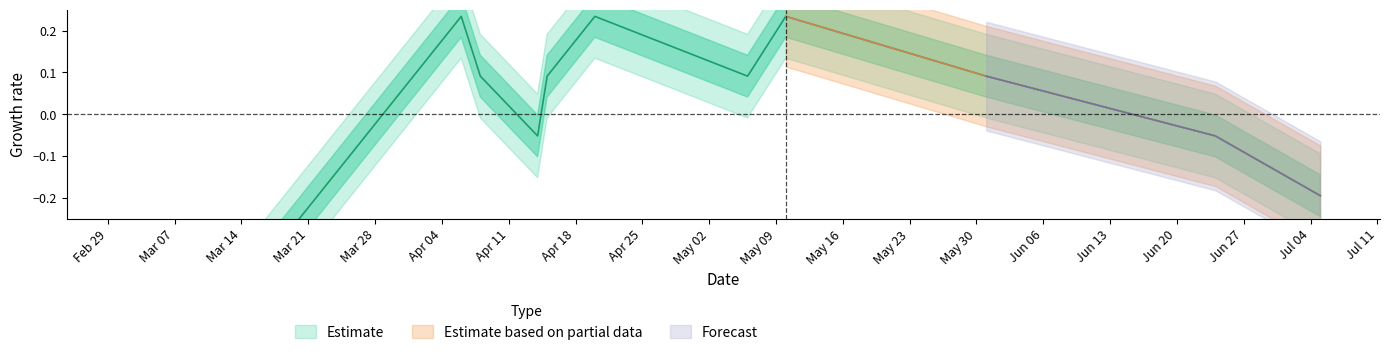

True or false: the data shows 0.4 at 1462840304.

False